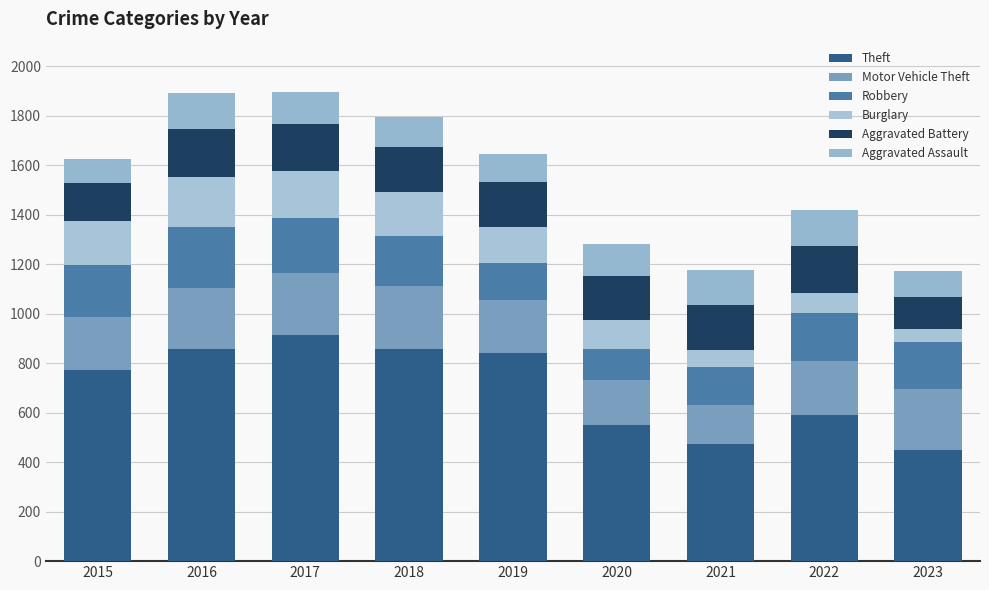

Which series changed the most between 2018 and 2021?

Theft